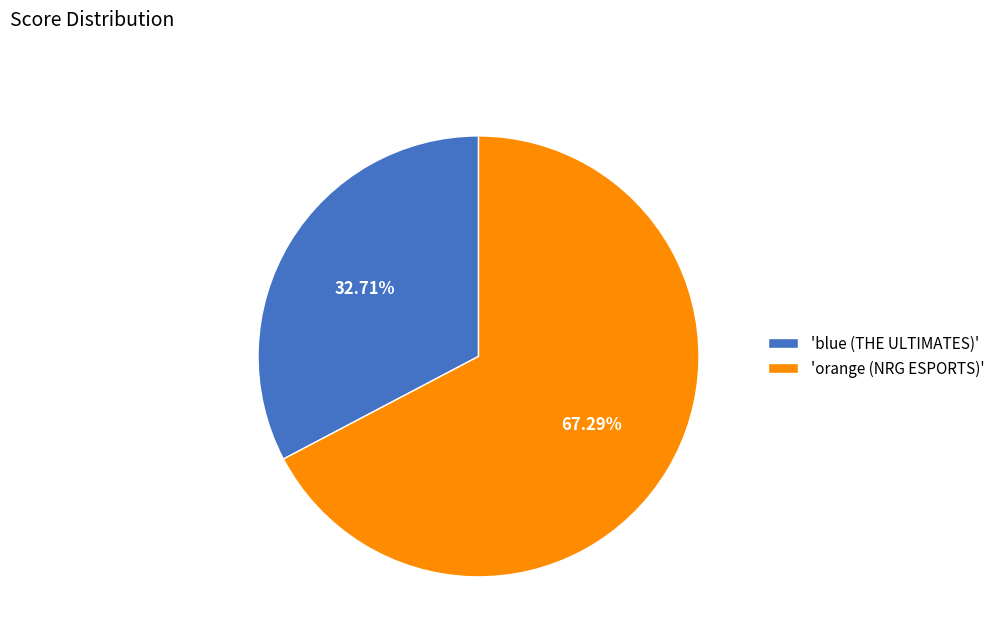

What is the ratio of the value at 'blue (THE ULTIMATES)' to the value at 'orange (NRG ESPORTS)'?

0.5